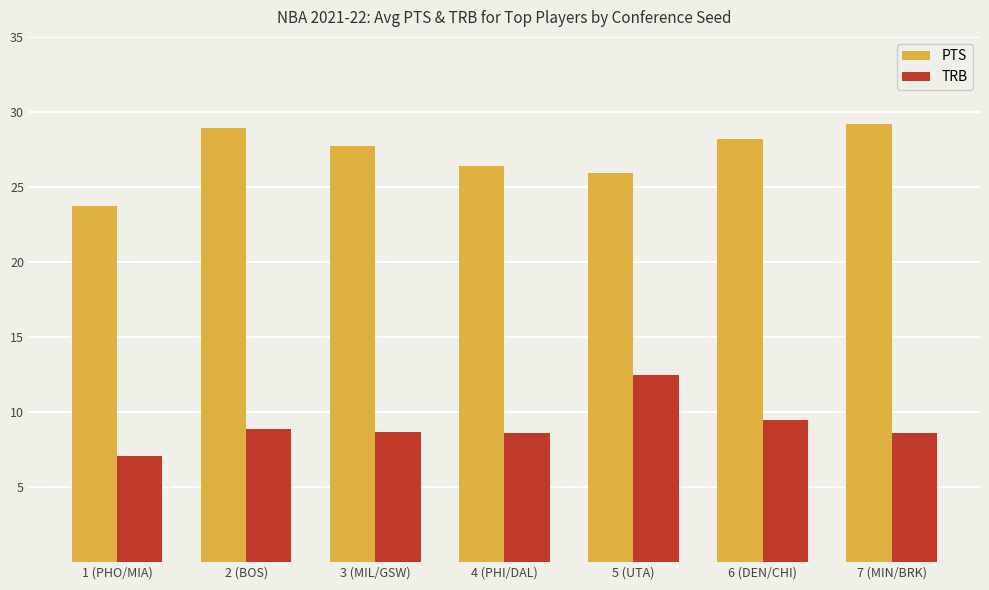

What is the difference between the maximum and minimum values in the TRB series?

5.4